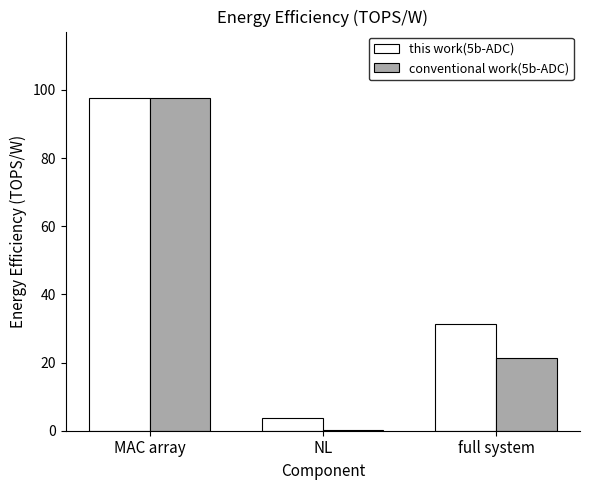

Where is this work(5b-ADC) nearest to the value 50?

full system